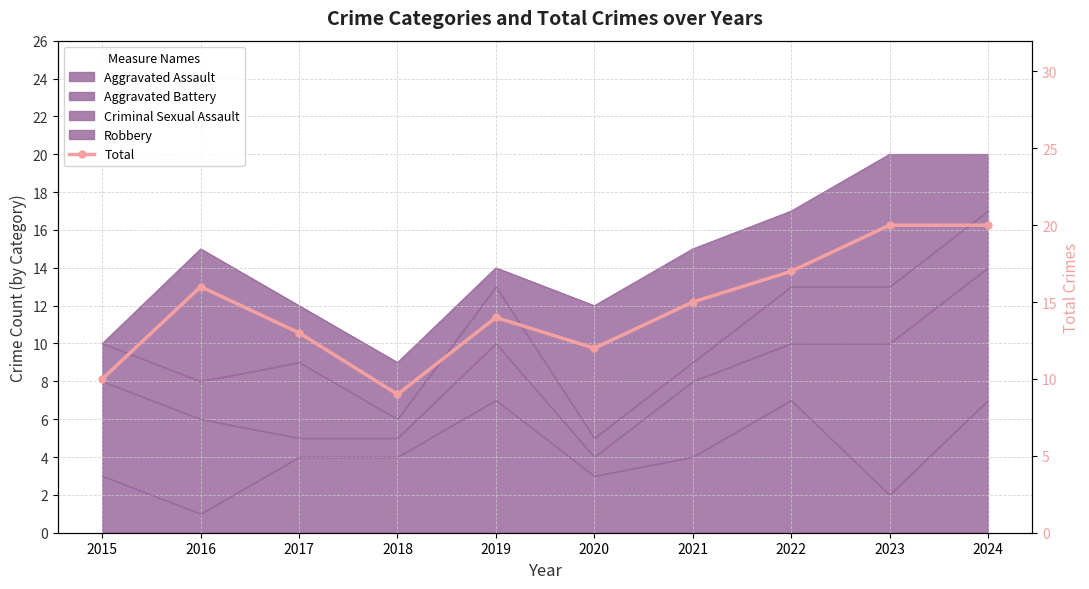

Rank the categories by value from highest to lowest.

2023, 2024, 2022, 2016, 2021, 2019, 2017, 2020, 2015, 2018